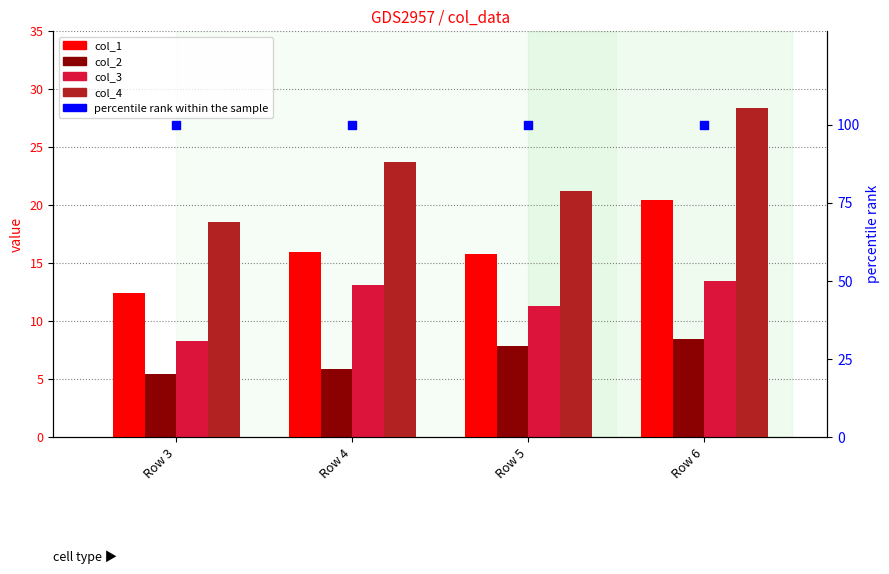

Which series has the largest total across all categories?

percentile rank within the sample